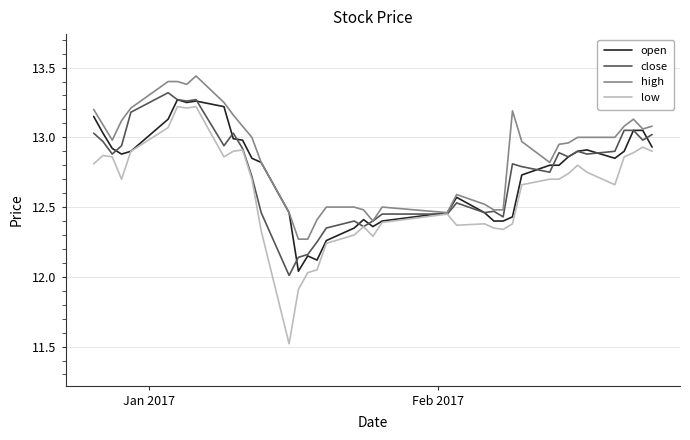

What is the difference between the maximum and second lowest values in the low series?

1.3